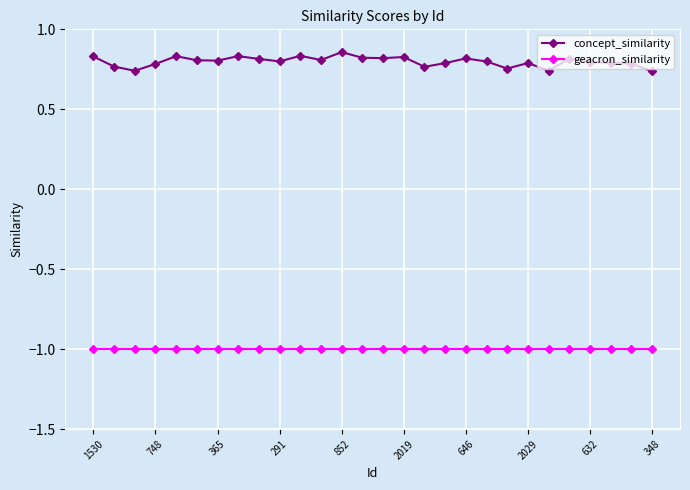

Rank the series by their average value, from highest to lowest.

concept_similarity, geacron_similarity